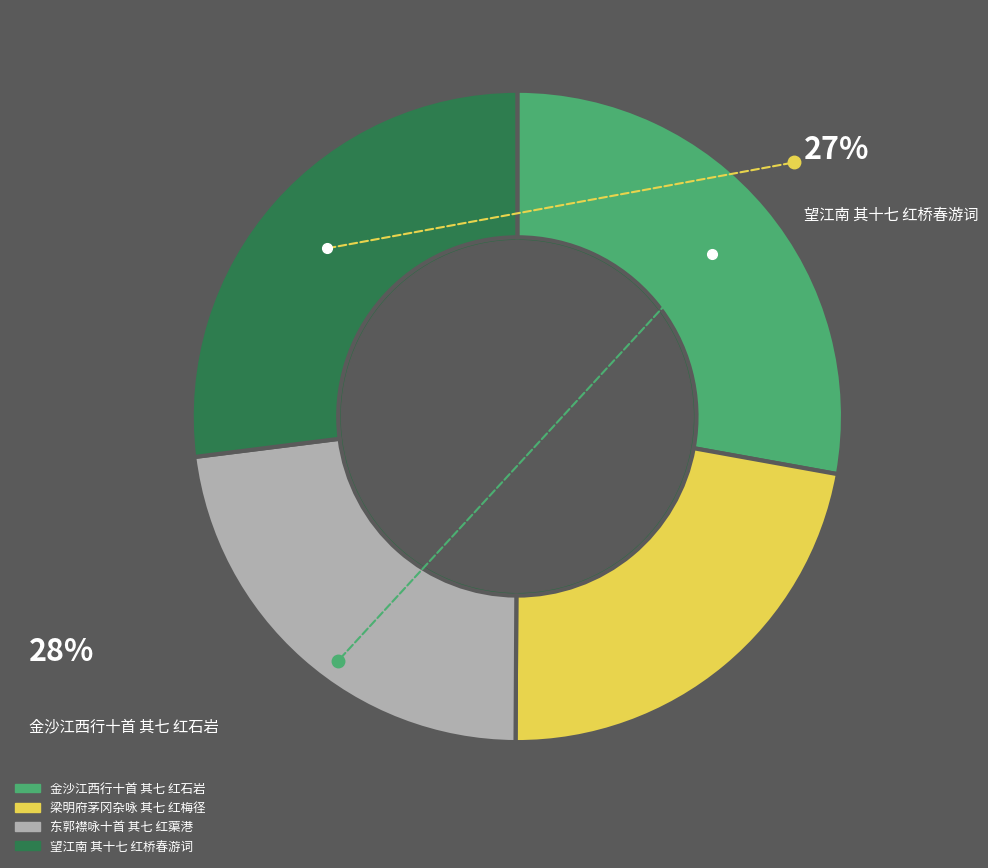

Which category has the smallest portion of the pie?

梁明府茅冈杂咏 其七 红梅径